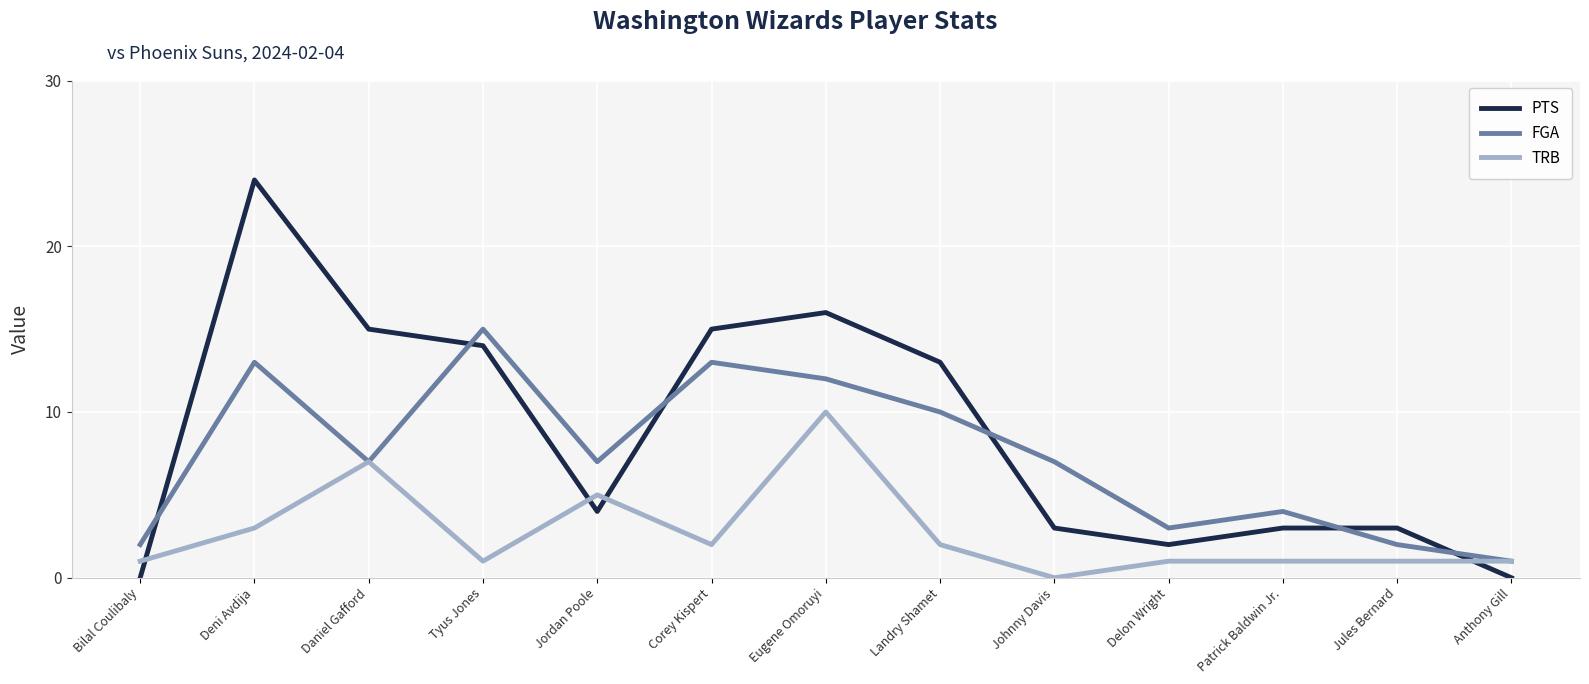

Reading right to left, extract all data points from this chart.

PTS: 0	3	3	2	3	13	16	15	4	14	15	24	0
FGA: 1	2	4	3	7	10	12	13	7	15	7	13	2
TRB: 1	1	1	1	0	2	10	2	5	1	7	3	1